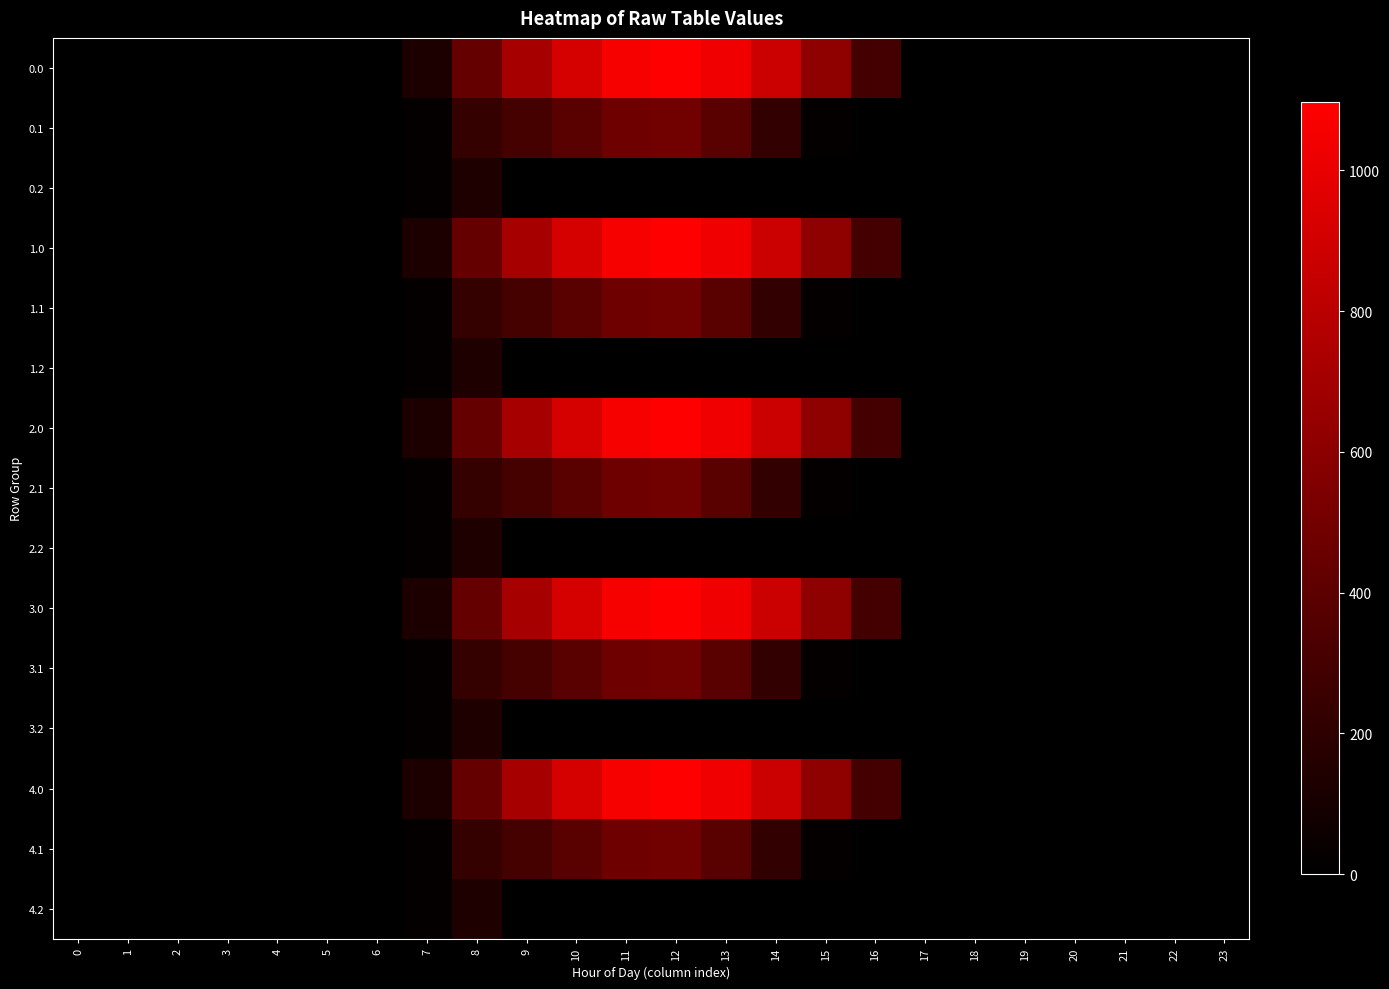

Between 6 and 18, which is larger?

6